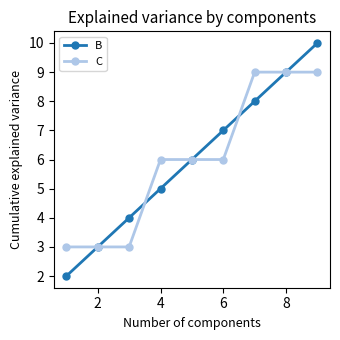

Does the chart display data point markers on the line(s)?

Yes